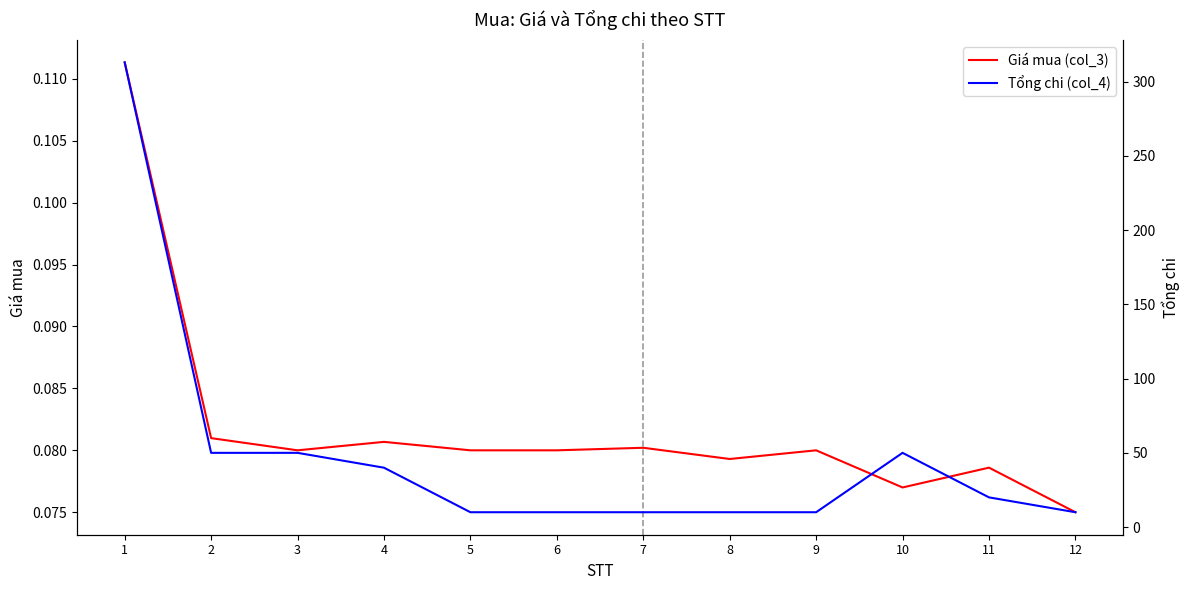

At 1, list the series in order from smallest to largest.

Giá mua (col_3), Tổng chi (col_4)